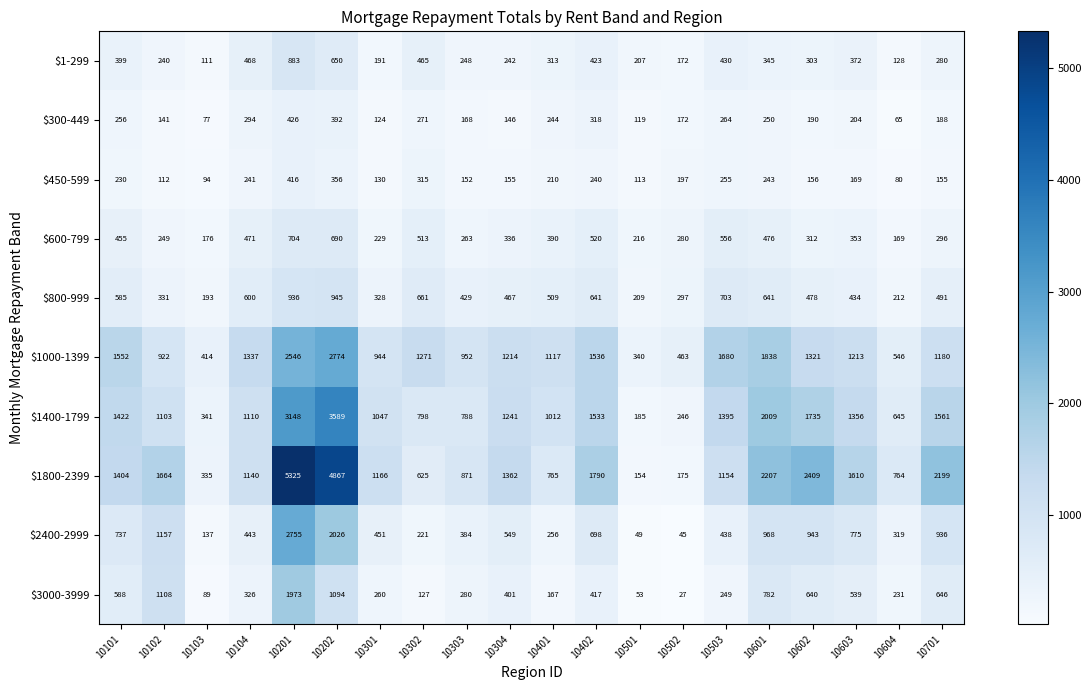

Which category has the highest value across all series?

10201